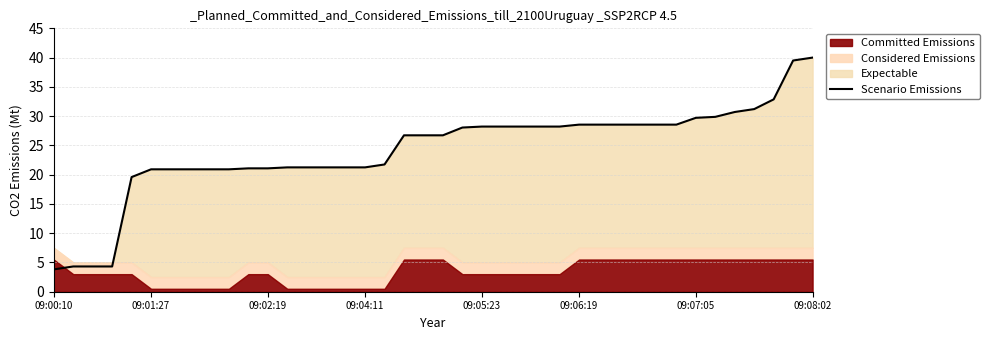

Which label corresponds to the smallest value in the chart?

09:00:10